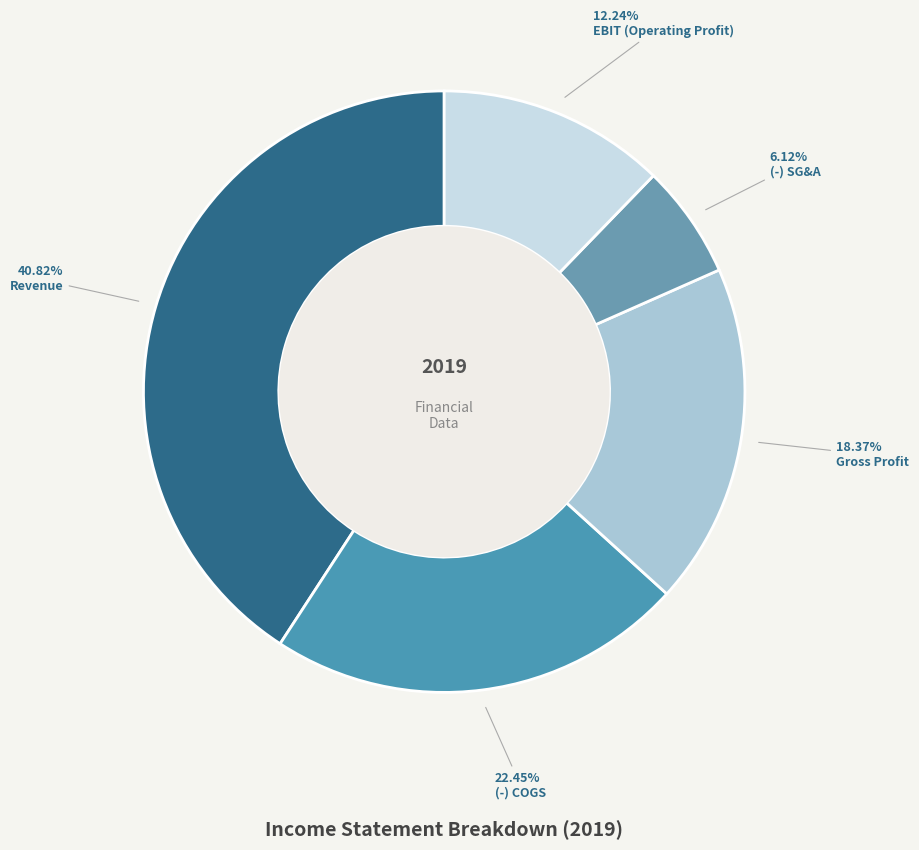

Is there any slice that represents more than half of the pie?

No